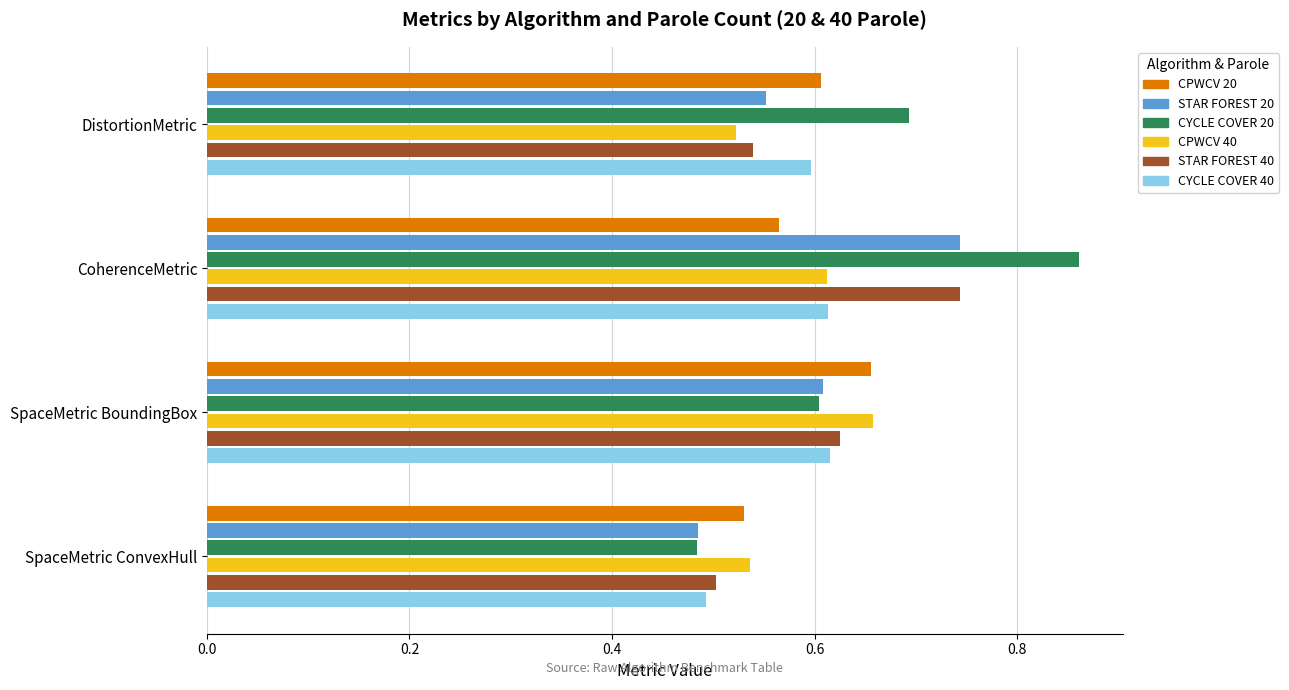

The STAR FOREST 40 series shows 0.1 at SpaceMetric ConvexHull. True or false?

False